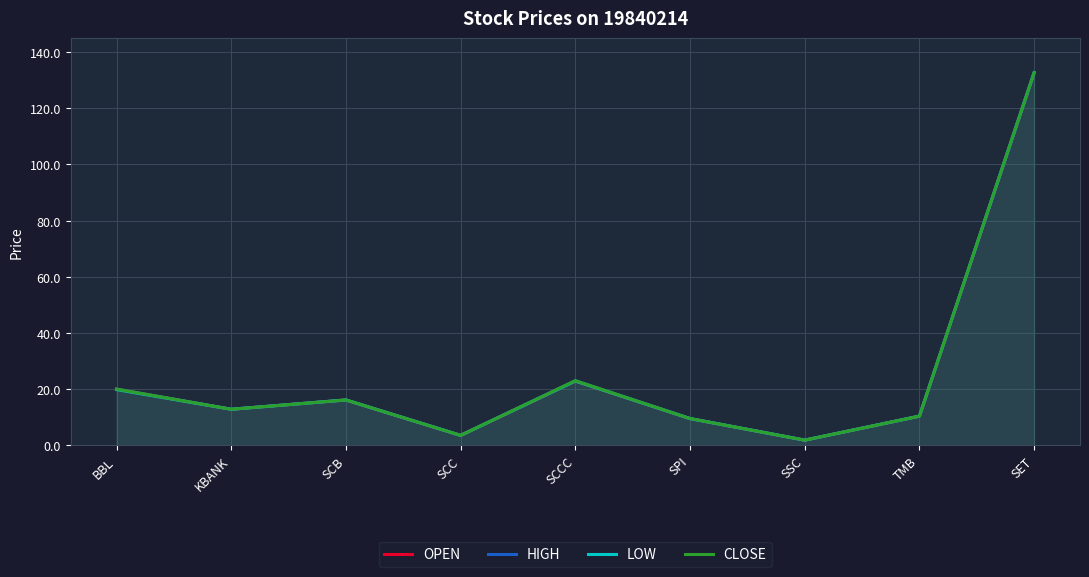

Count the number of data series in this chart.

4